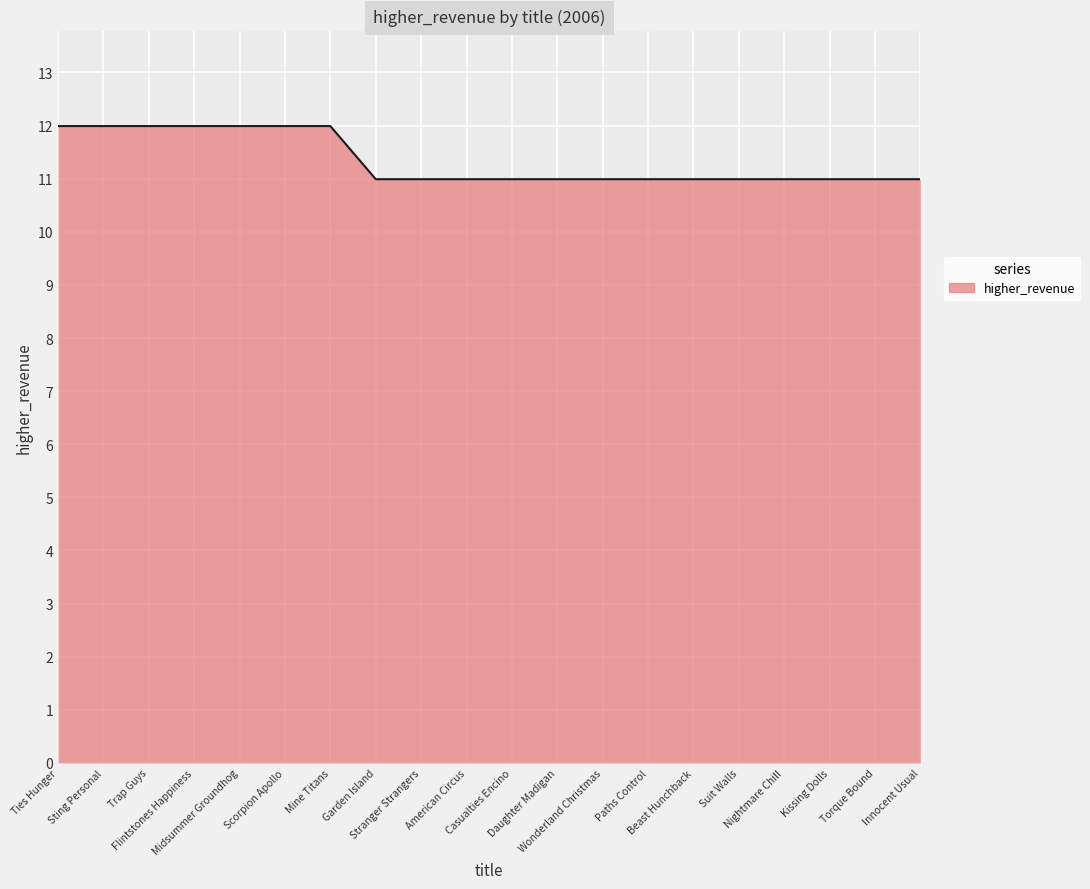

What is the ratio of the value at Stranger Strangers to the value at Wonderland Christmas?

1.0